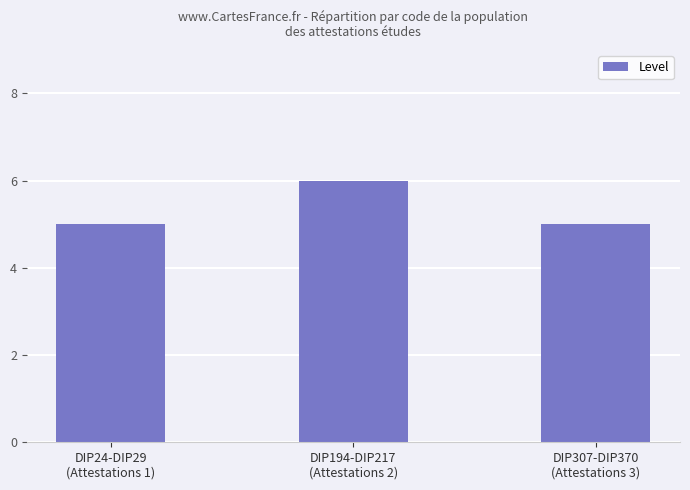

What is the maximum value shown in the chart?

6